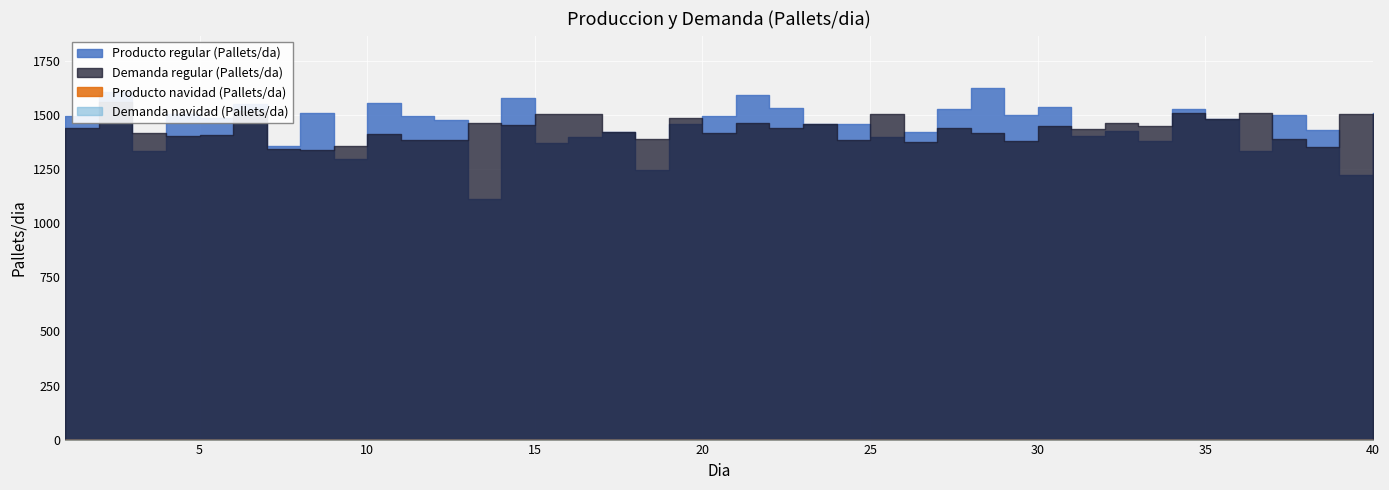

True or false: Producto regular (Pallets/da) and Demanda regular (Pallets/da) intersect in this chart.

True